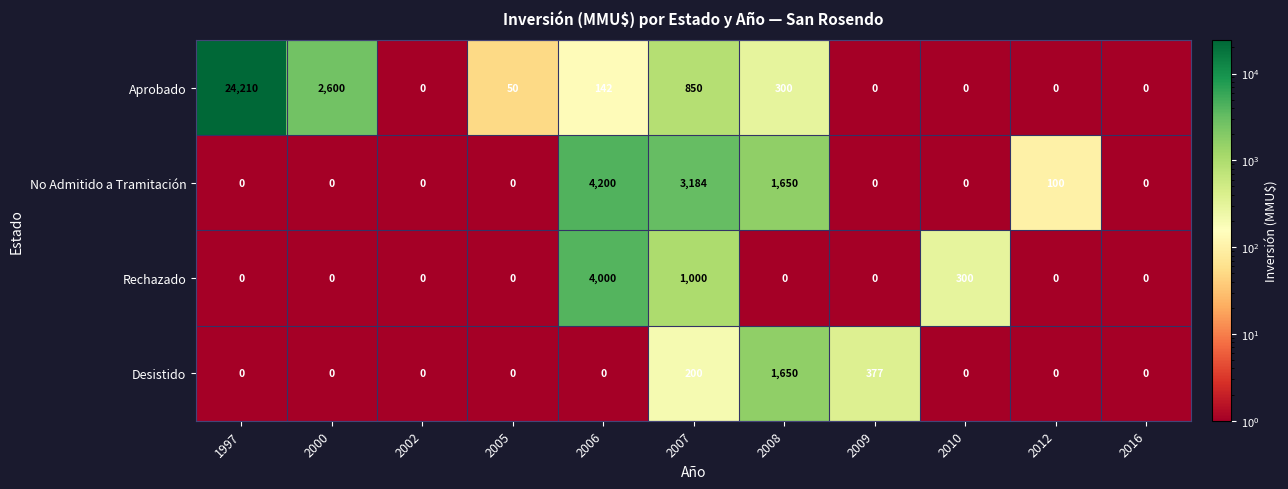

Count the number of categories in the chart.

11